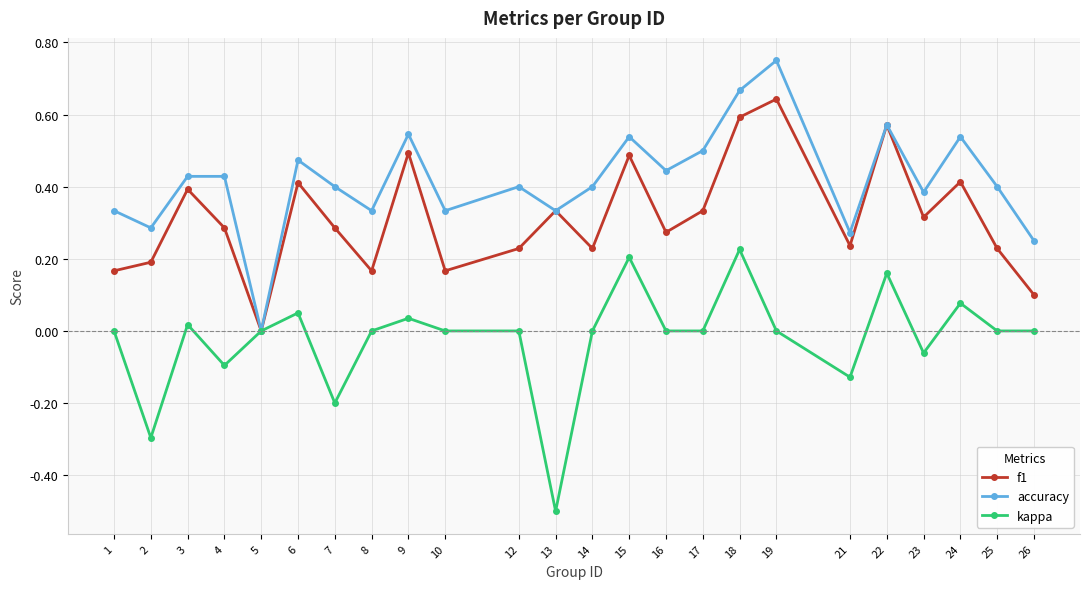

List the series in order of their overall mean, lowest first.

kappa, f1, accuracy